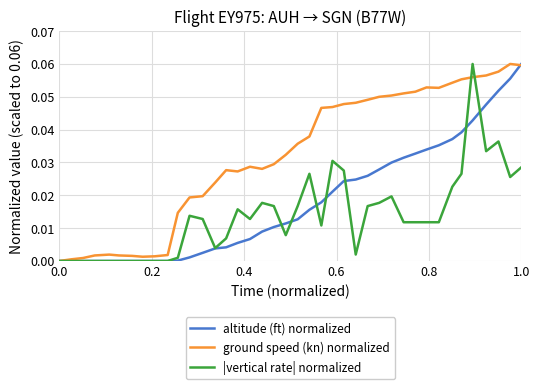

List the series in order of their overall mean, highest first.

ground speed (kn) normalized, altitude (ft) normalized, |vertical rate| normalized